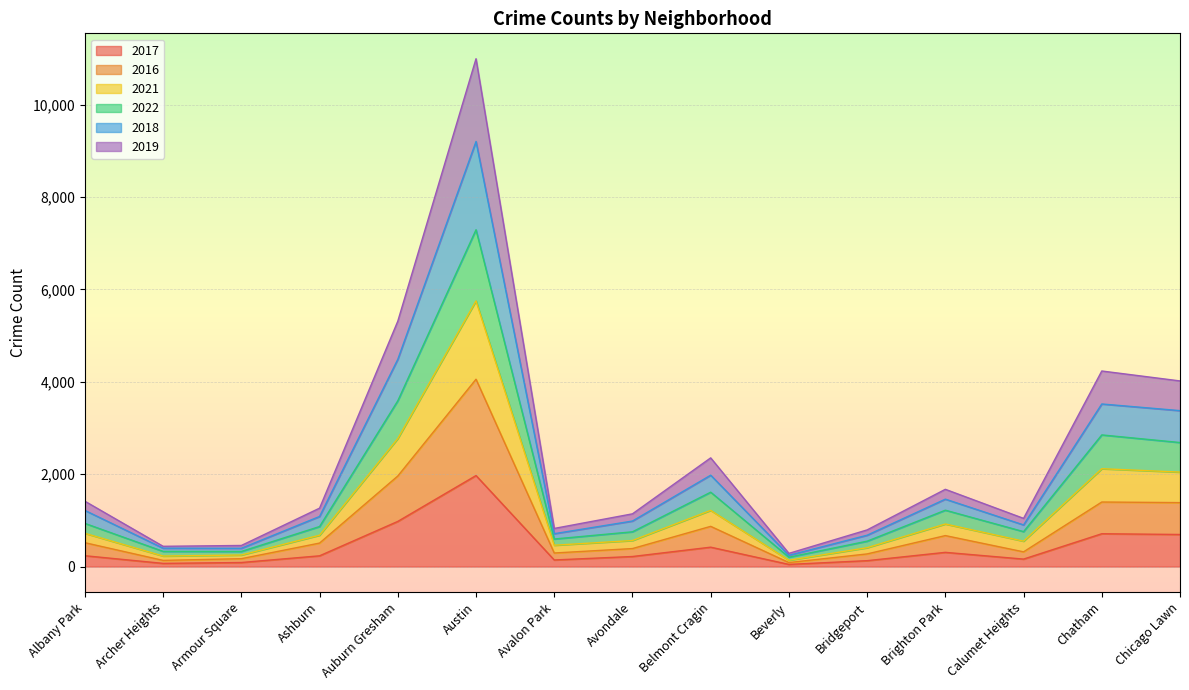

Is the value of 2019 at Albany Park greater than the value of 2018 at Chatham?

No